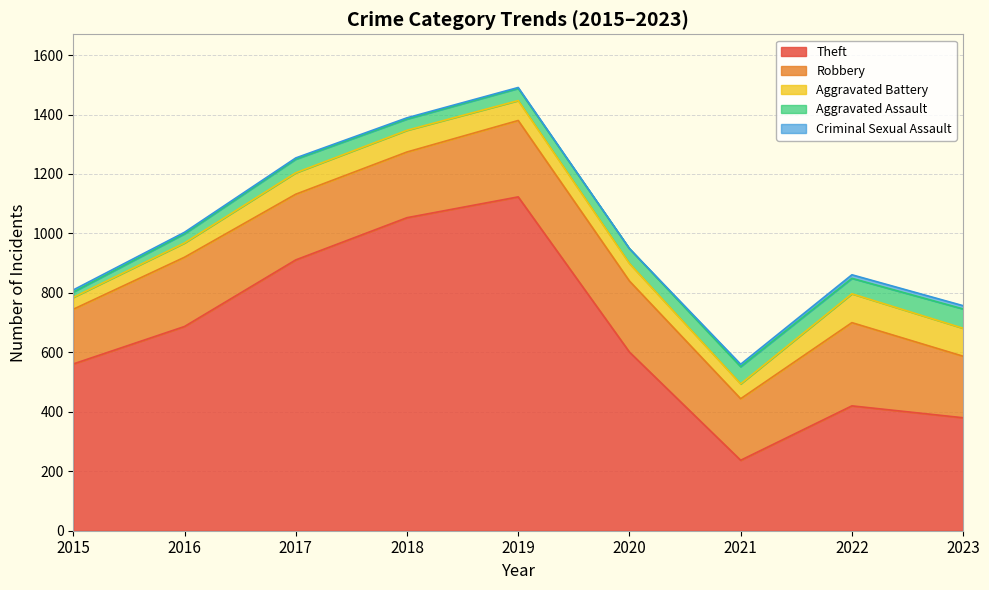

Count the number of categories in the chart.

9